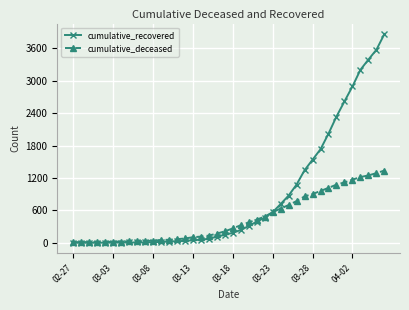

Which series has the largest range (max minus min)?

cumulative_recovered